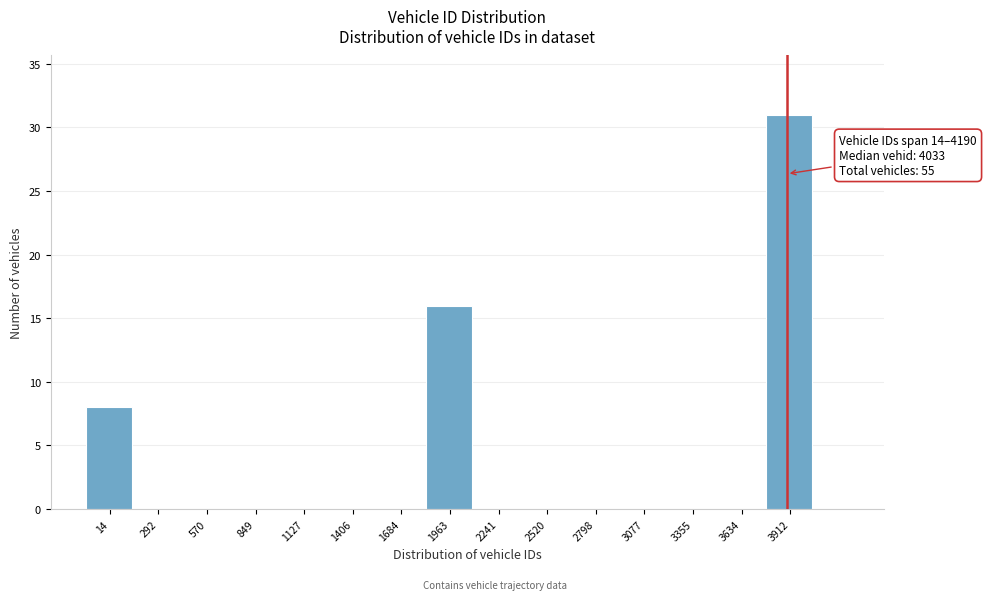

Reading left to right, extract all data points from this chart.

14=8	292=0	570=0	849=0	1127=0	1406=0	1684=0	1963=16	2241=0	2520=0	2798=0	3077=0	3355=0	3634=0	3912=31